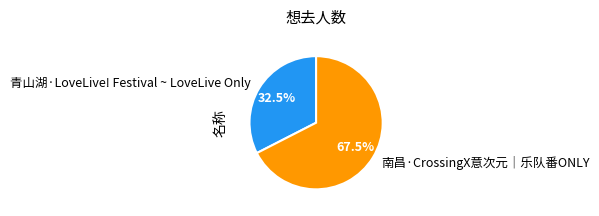

To the nearest percent, what is the combined percentage of 青山湖·LoveLive! Festival ~ LoveLive Only and 南昌·CrossingX意次元｜乐队番ONLY?

100%